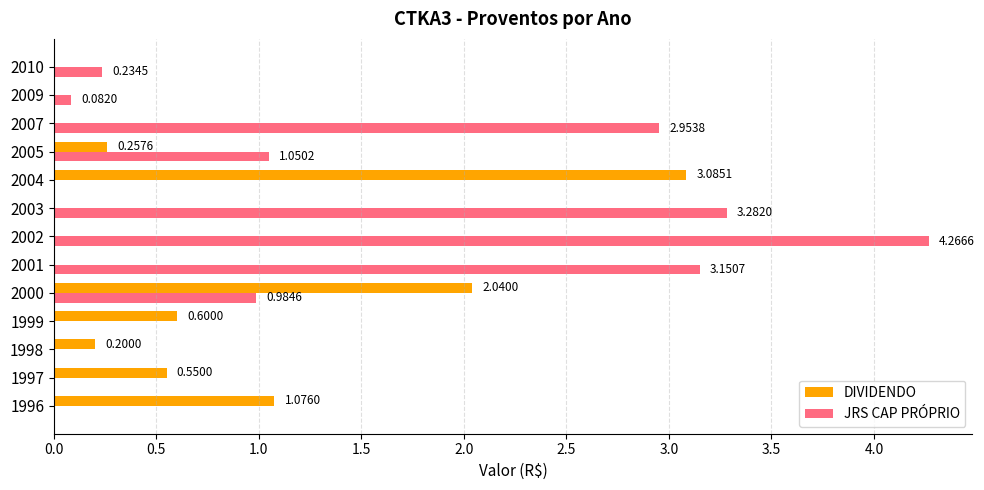

Which series changed the most between 2007 and 2009?

JRS CAP PRÓPRIO